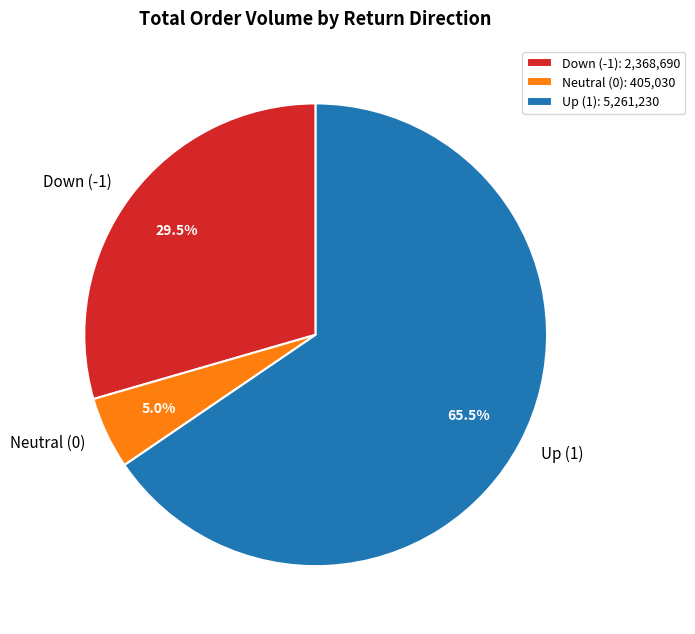

How much of the chart is everything except Down (-1)?

70.5%